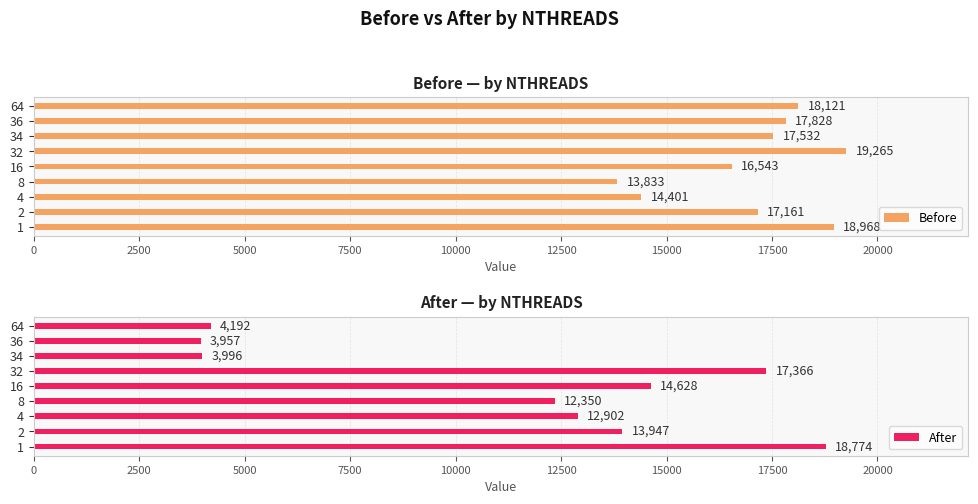

What is the sum of the Before values at 4 and 36?

32229